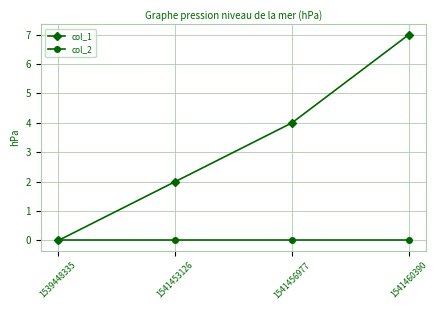

Which series changed the most between 1539448335 and 1541460390?

col_1